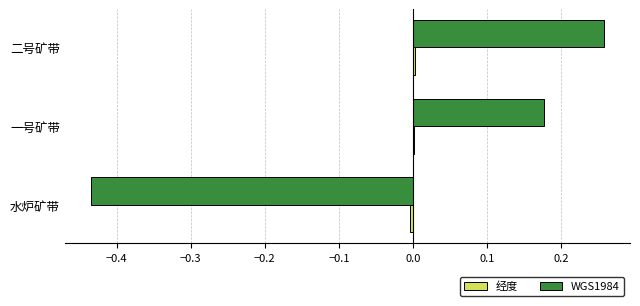

Which category has the highest value in the WGS1984 series?

二号矿带